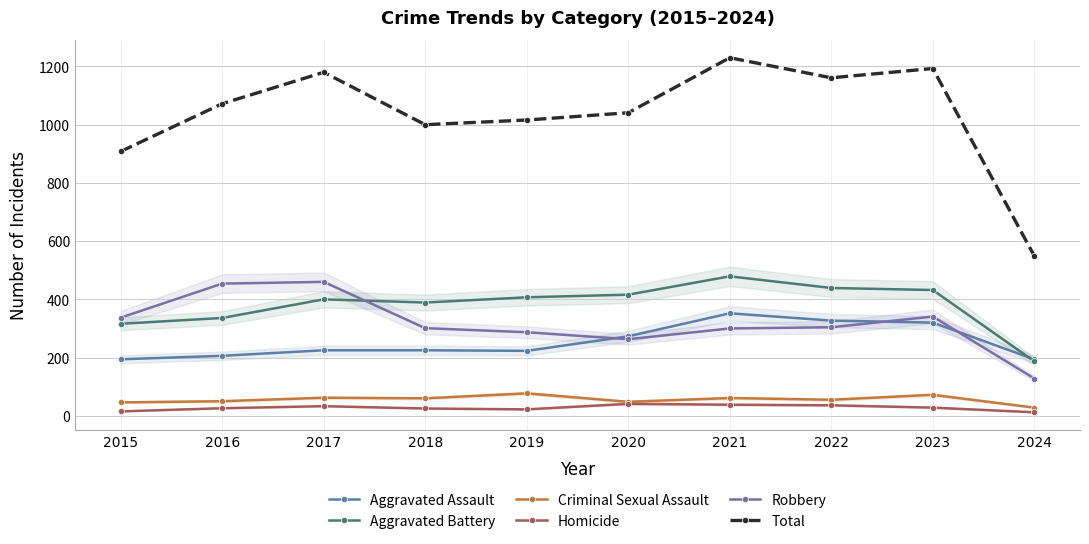

At which label is Aggravated Battery closest to 333?

2016